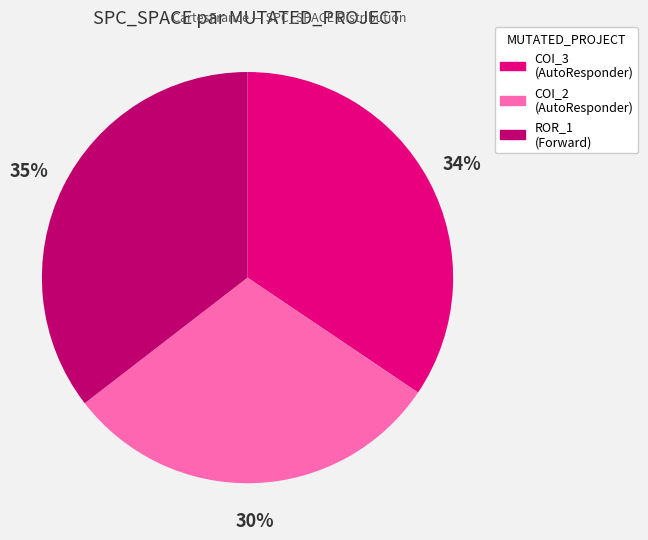

To the nearest percent, what is the average slice percentage?

33%